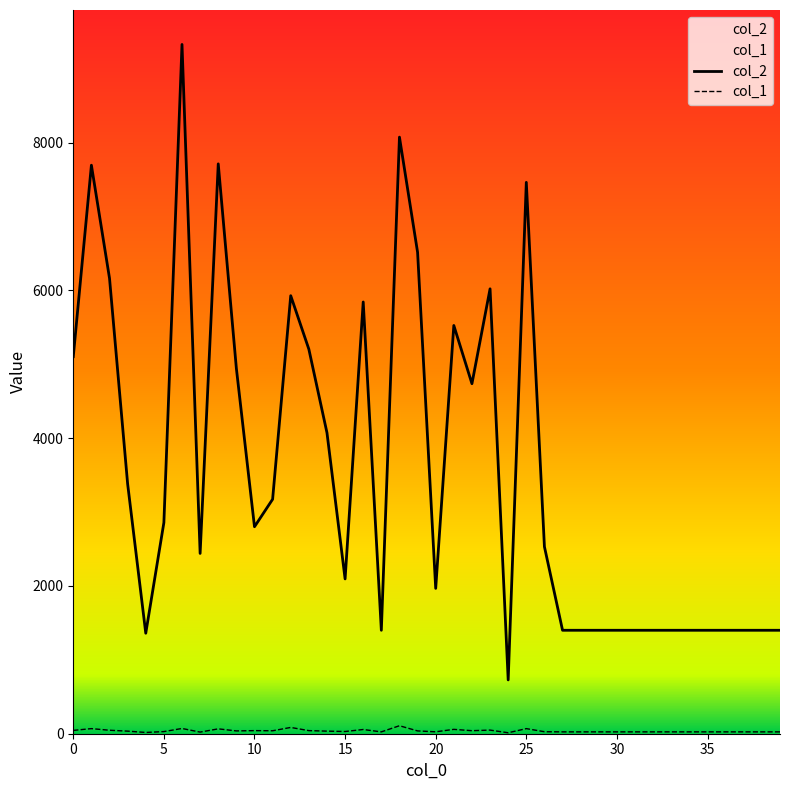

True or false: col_2 has a value of 5928 at 12.

True